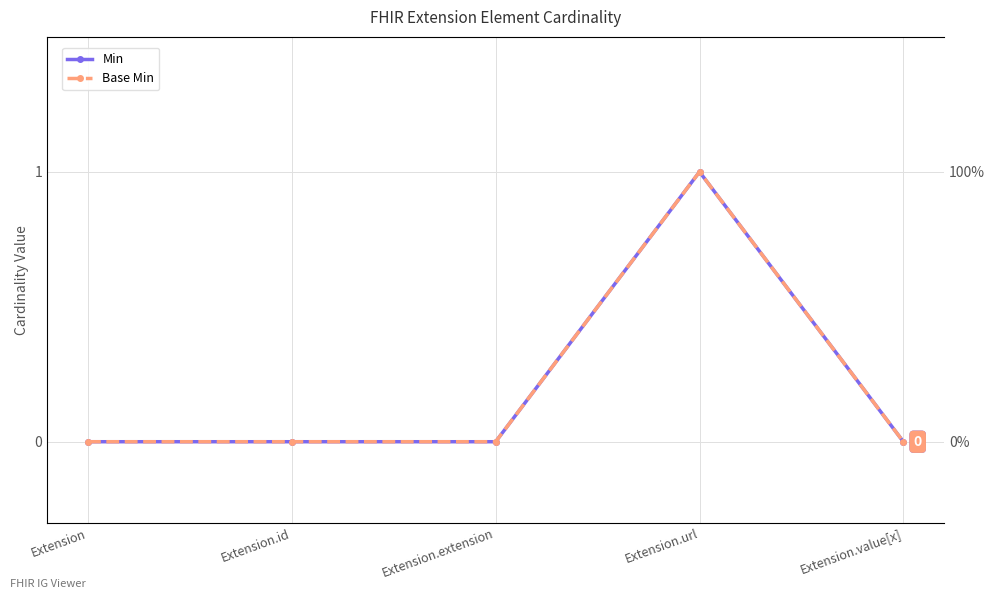

At which category is the sum across all series the highest?

Extension.url